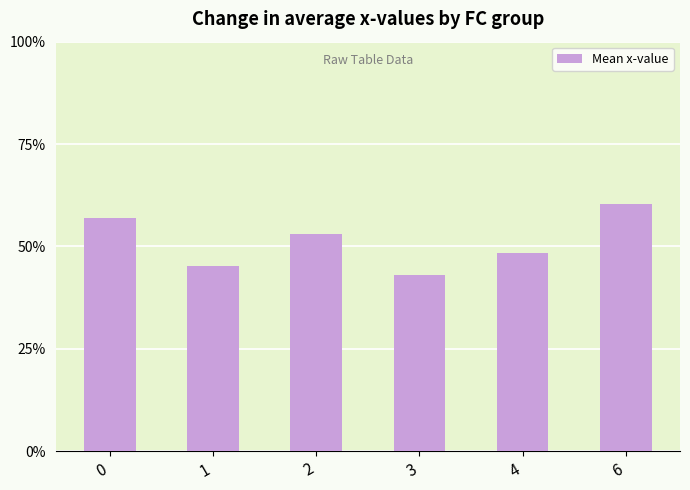

What is the sum of all values?

30.7